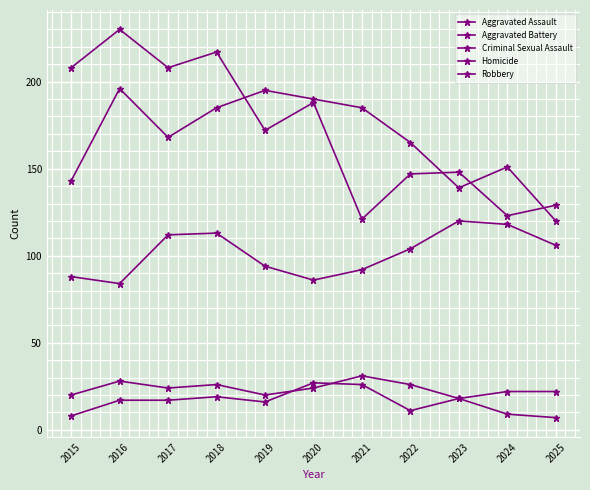

Rank the series by their maximum value, from highest to lowest.

Robbery, Aggravated Battery, Aggravated Assault, Criminal Sexual Assault, Homicide